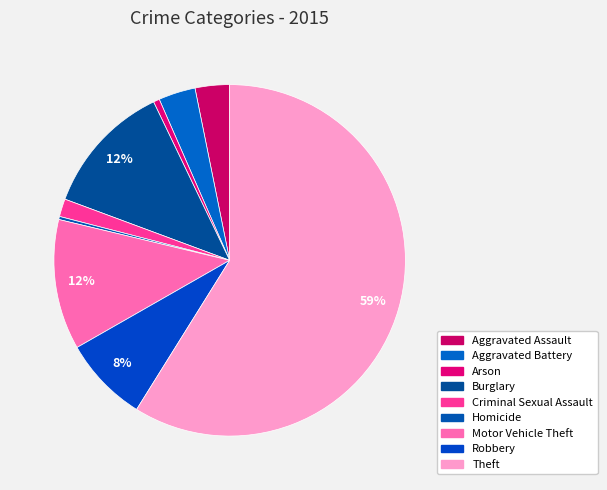

The Aggravated Assault slice represents 3% of the pie. True or false?

True